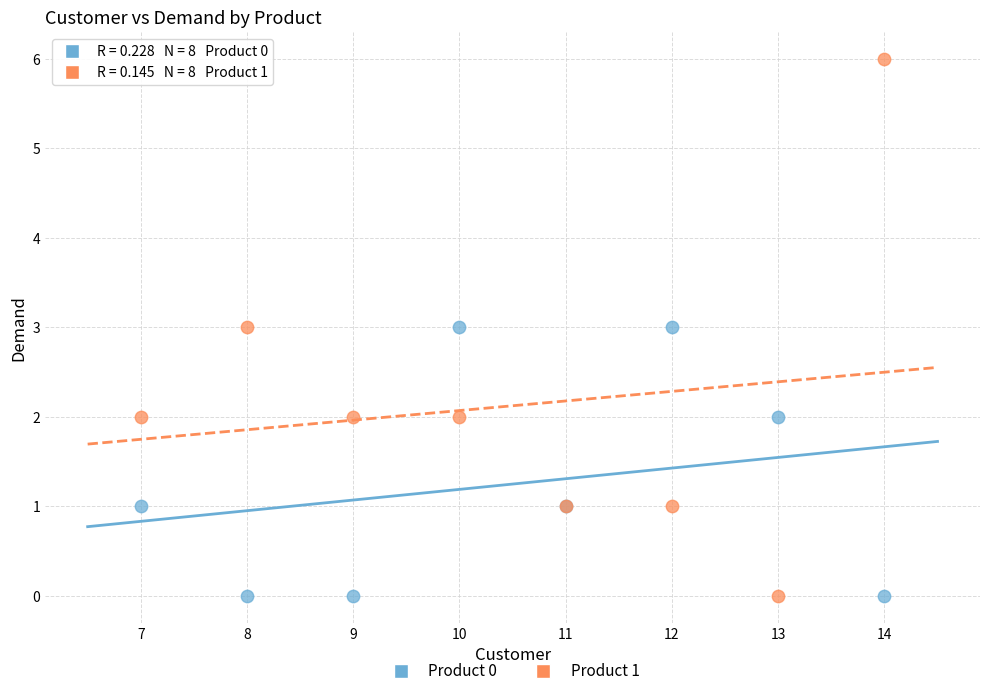

Which series has the largest Y range (max minus min)?

Product 1